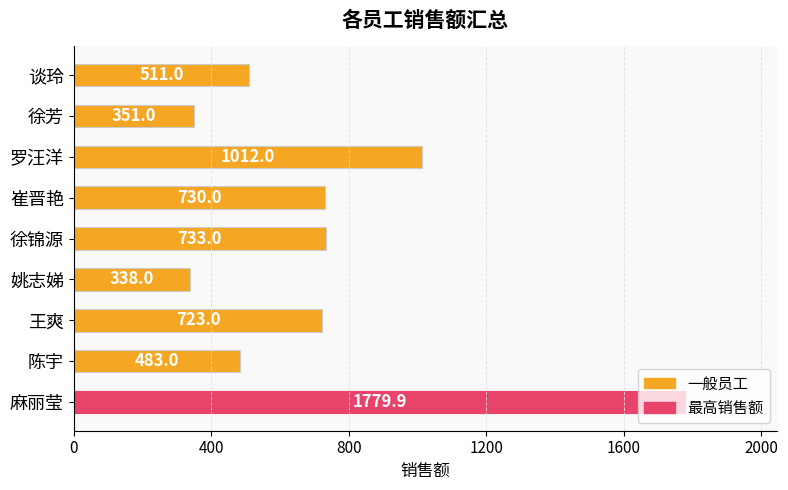

What is the maximum value shown in the chart?

1779.9